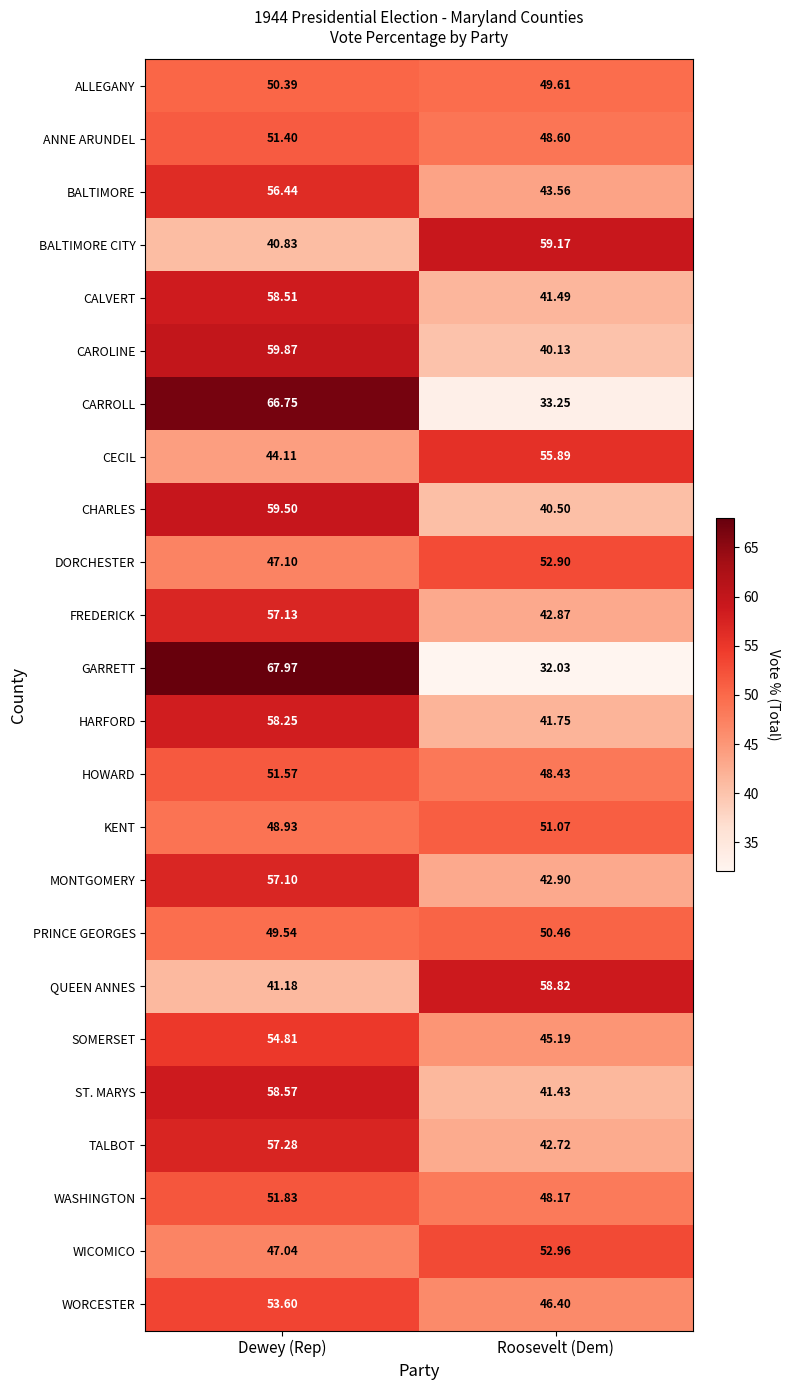

Is the value of CECIL at Roosevelt (Dem) greater than the value of CAROLINE at Dewey (Rep)?

No